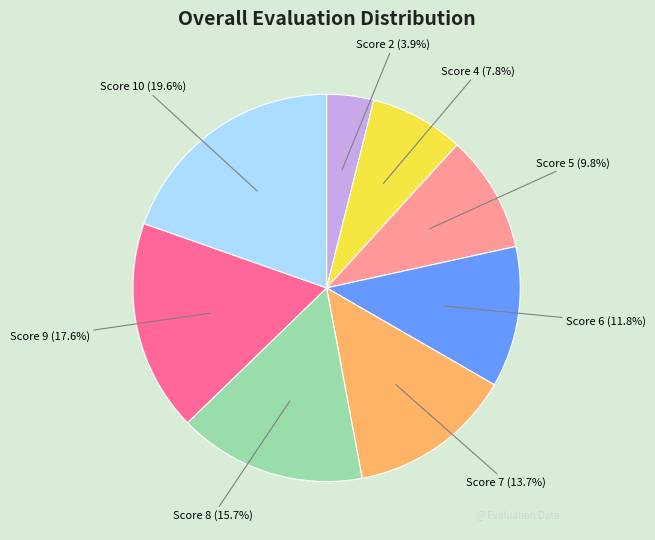

Is there any slice that represents more than half of the pie?

No